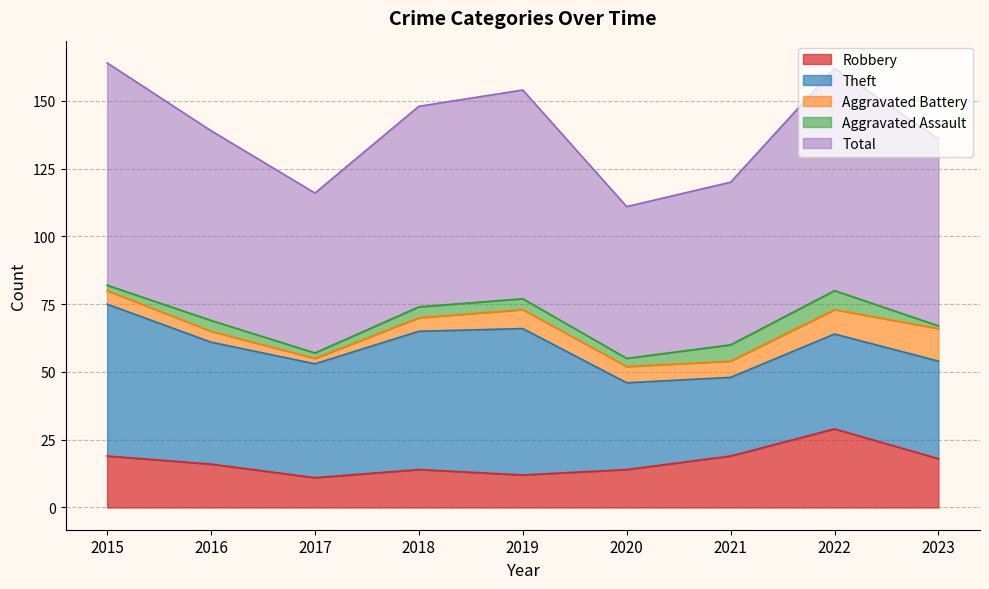

Reading left to right, what are all the values shown in this chart?

Robbery: 2015=19	2016=16	2017=11	2018=14	2019=12	2020=14	2021=19	2022=29	2023=18
Theft: 2015=56	2016=45	2017=42	2018=51	2019=54	2020=32	2021=29	2022=35	2023=36
Aggravated Battery: 2015=5	2016=4	2017=2	2018=5	2019=7	2020=6	2021=6	2022=9	2023=12
Aggravated Assault: 2015=2	2016=4	2017=2	2018=4	2019=4	2020=3	2021=6	2022=7	2023=1
Total: 2015=82	2016=70	2017=59	2018=74	2019=77	2020=56	2021=60	2022=82	2023=69